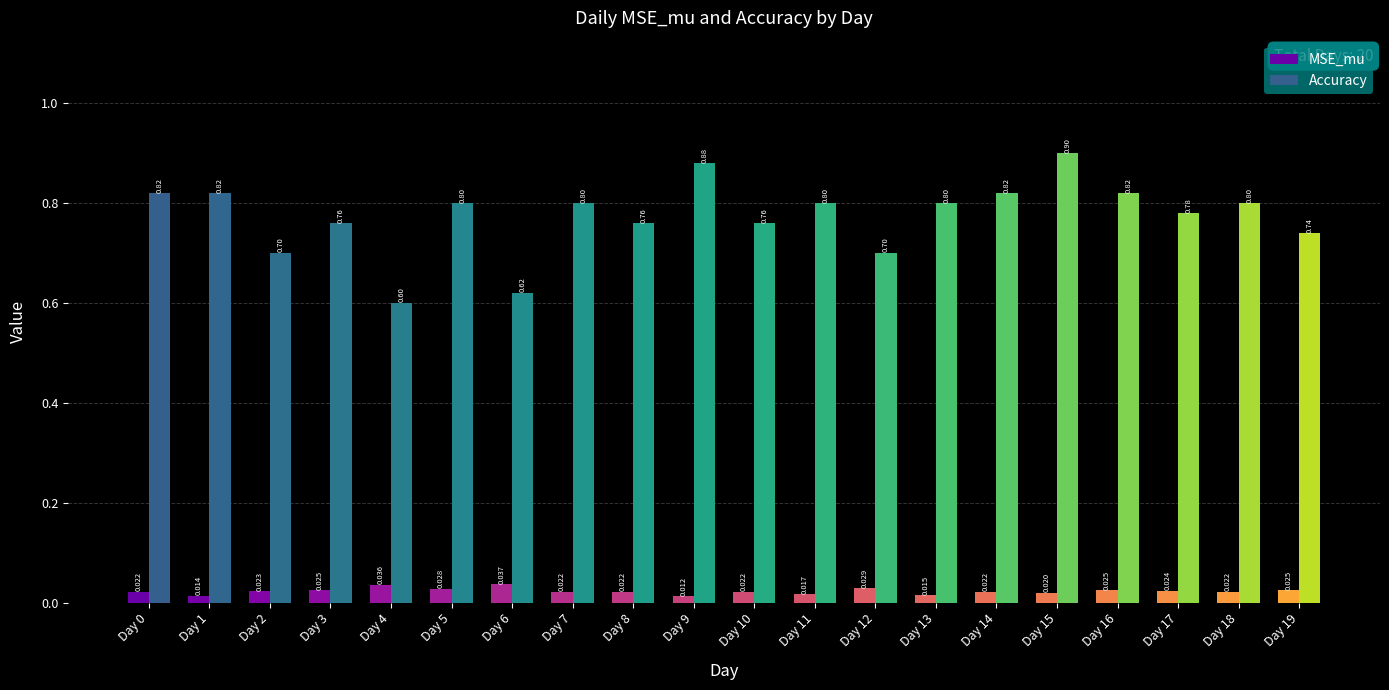

What is the greatest value displayed?

0.9